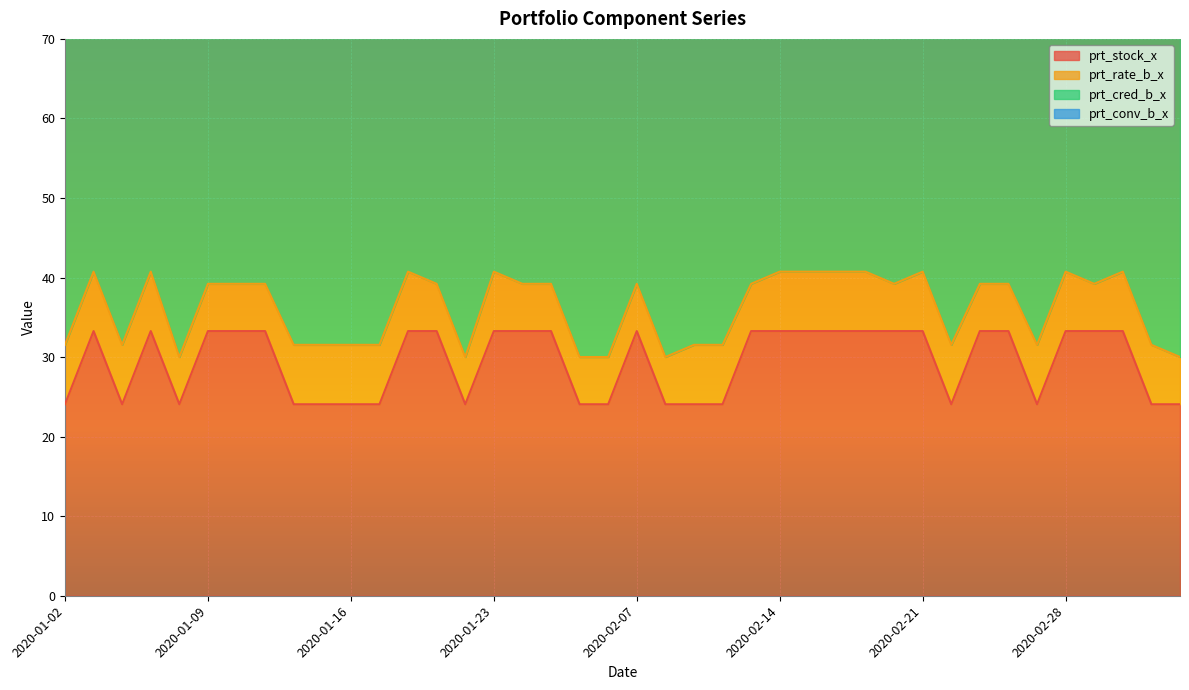

What value does the prt_stock_x series have at 2020-01-20?

33.3